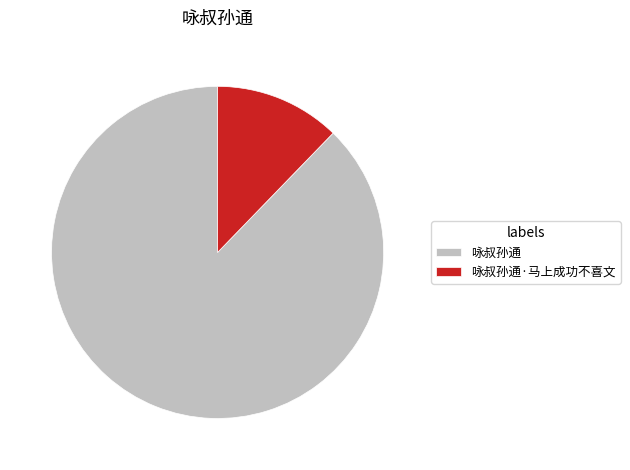

Which slice is the smallest?

咏叔孙通·马上成功不喜文